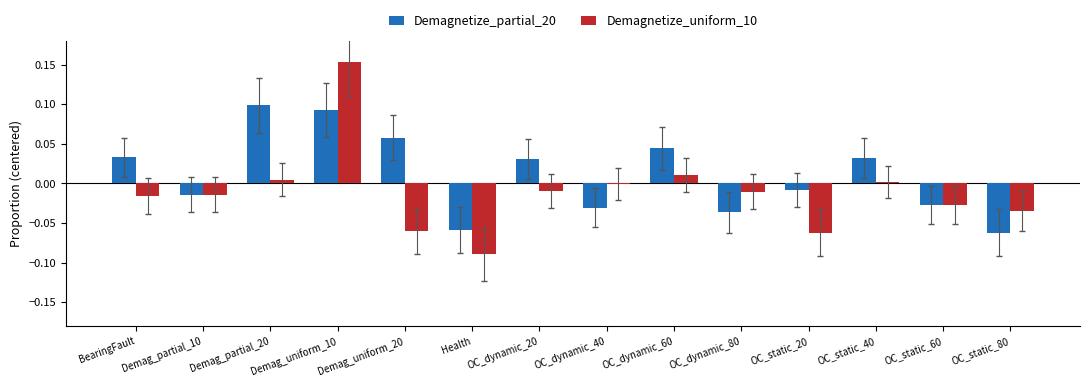

Which category has the highest value in the Demagnetize_uniform_10 series?

Demag_uniform_10